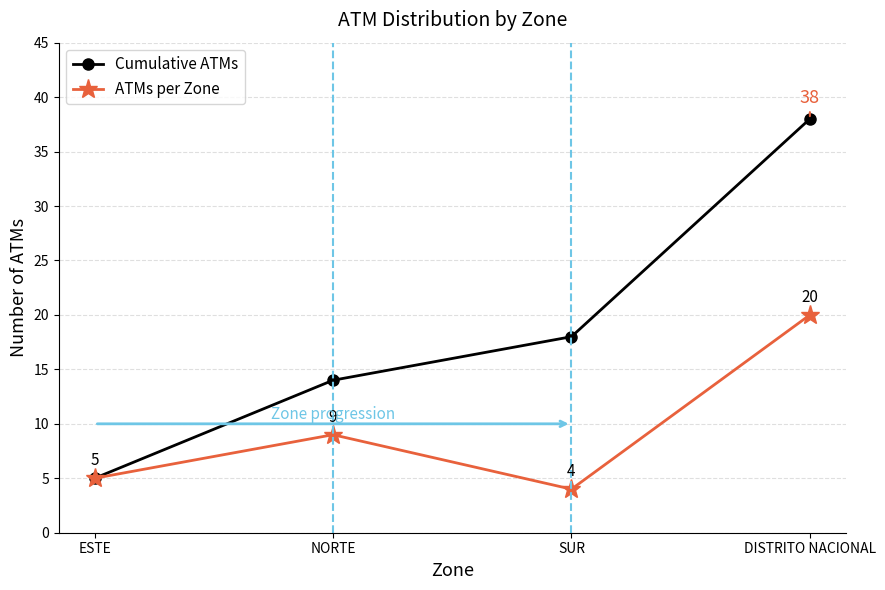

Which category has the lowest value in the ATMs per Zone series?

SUR